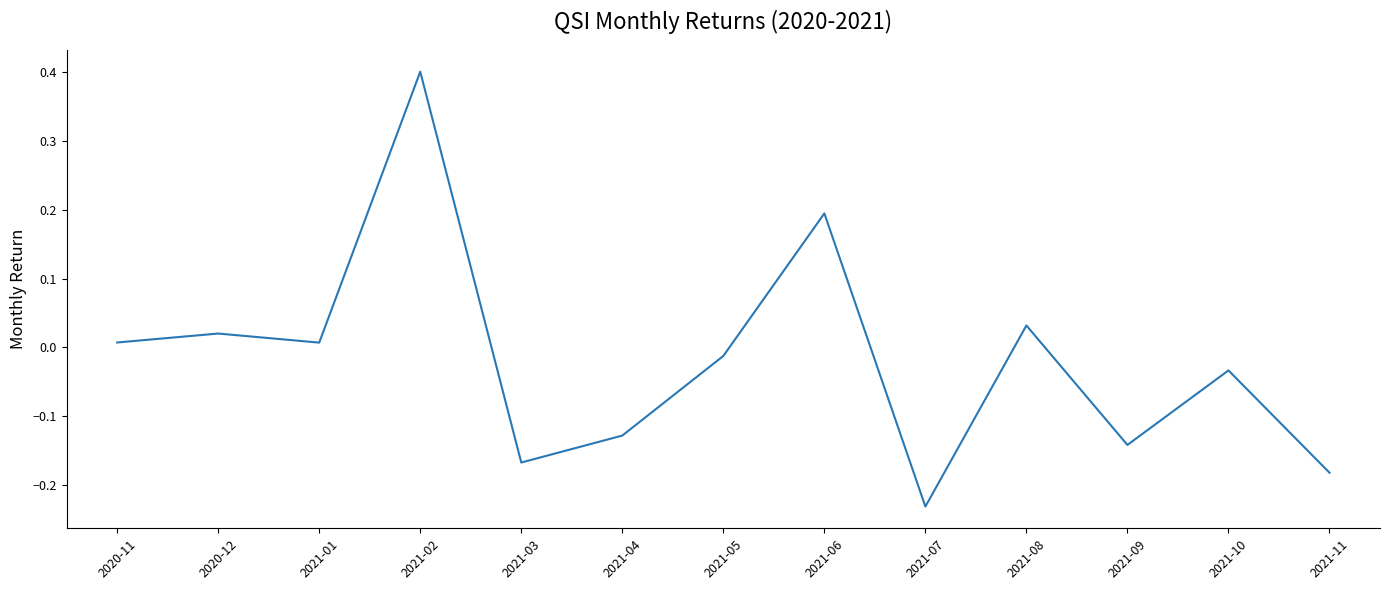

Where is the first local maximum?

2020-12